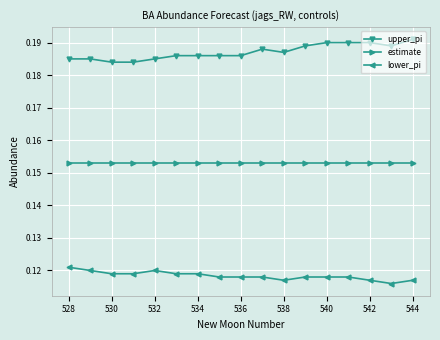

At how many categories does at least one series exceed 0?

17